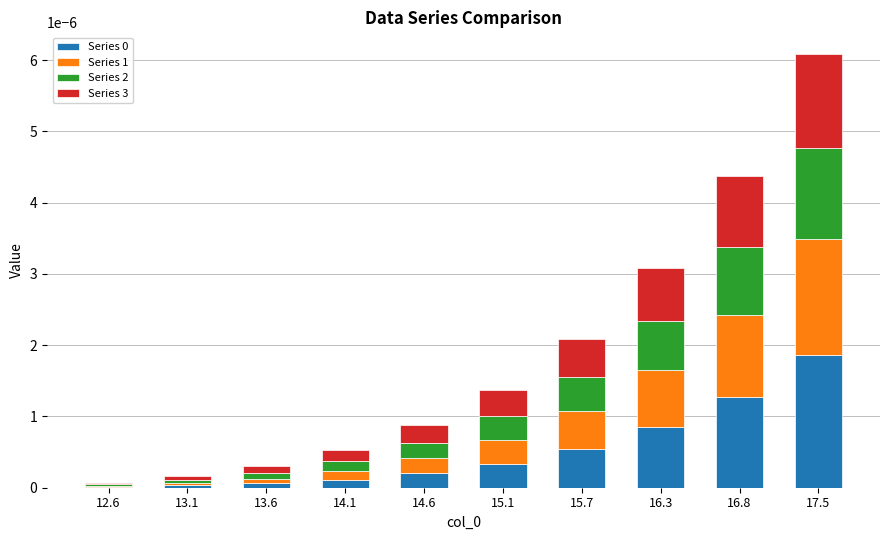

At which category is the sum across all series the highest?

17.5